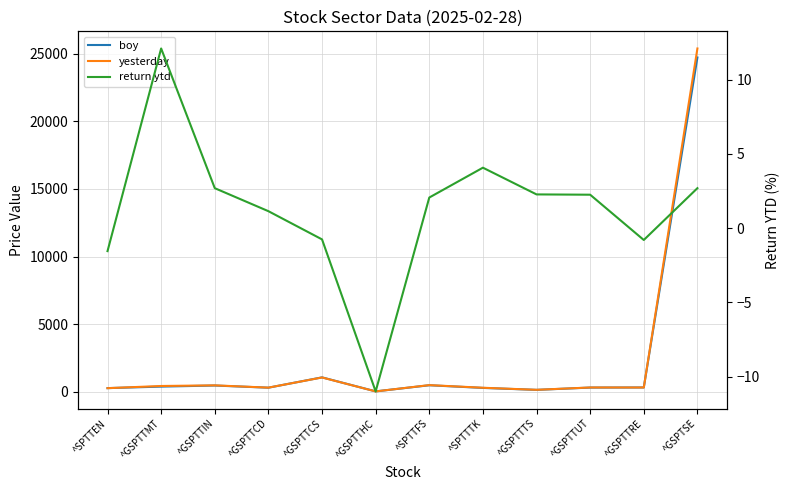

Reading left to right, list all the values displayed in this chart.

boy: 267.1	378.2	458.4	298.5	1062.4	25.7	478.5	281.8	137.6	306.7	314.6	24727.9
yesterday: 263.0	424.0	470.8	301.9	1054.3	22.9	488.4	293.3	140.8	313.6	312.0	25393.5
return ytd: -1.6	12.1	2.7	1.1	-0.8	-11.0	2.1	4.1	2.3	2.2	-0.8	2.7